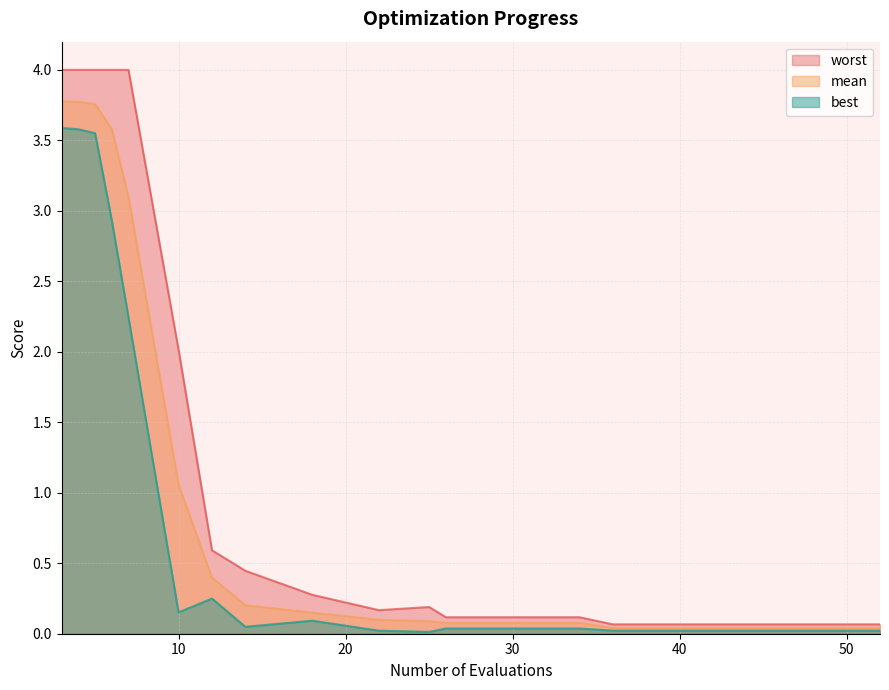

What is the total value across all series at 44?

0.1